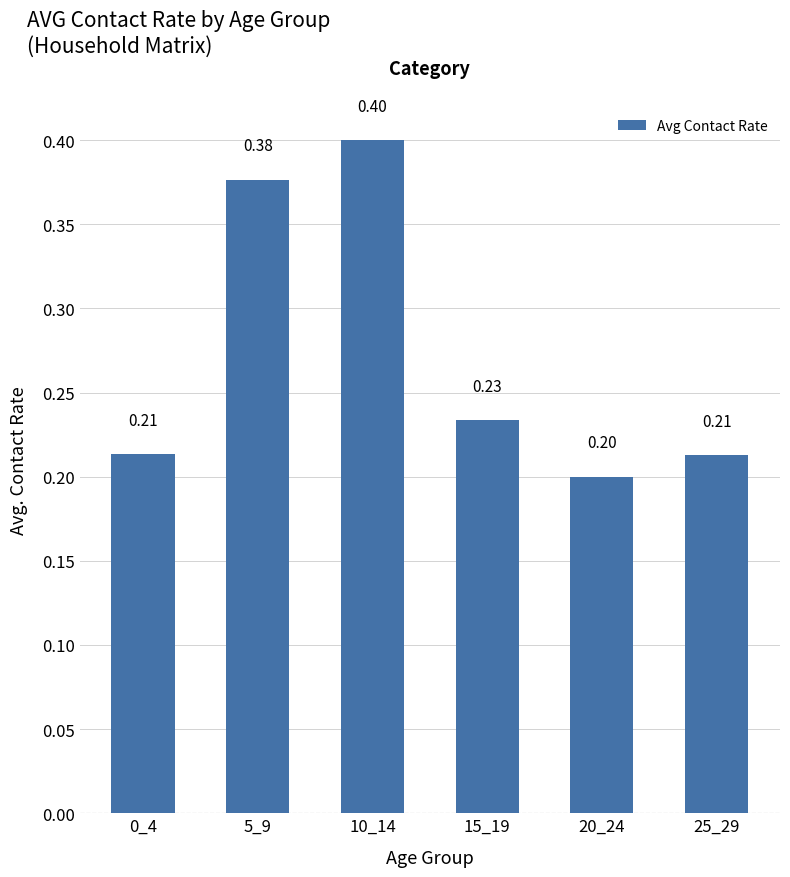

What is the minimum value shown in the chart?

0.2